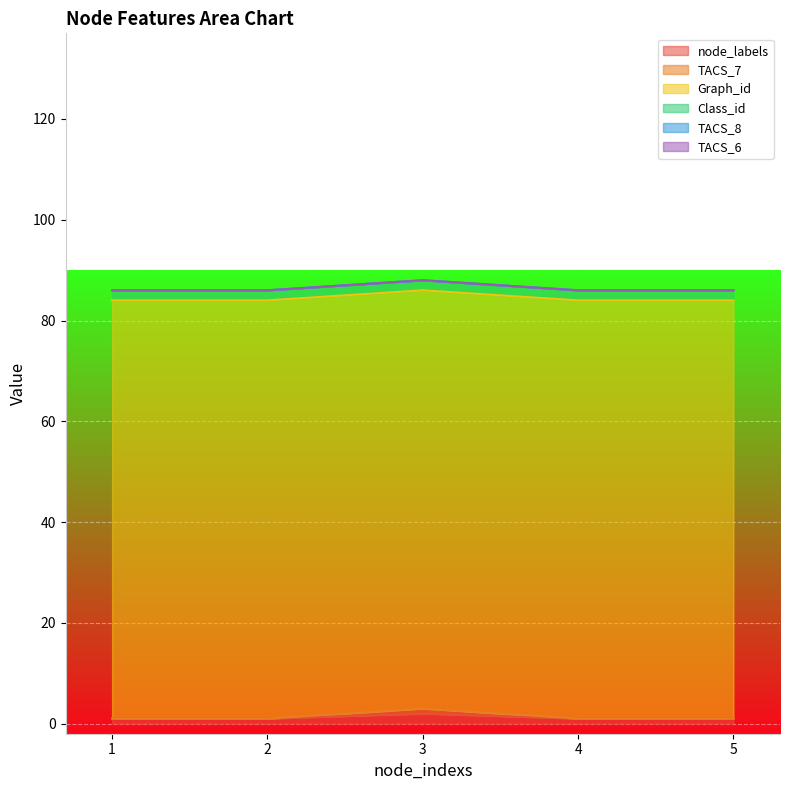

What is the total value across all series at 4?

86